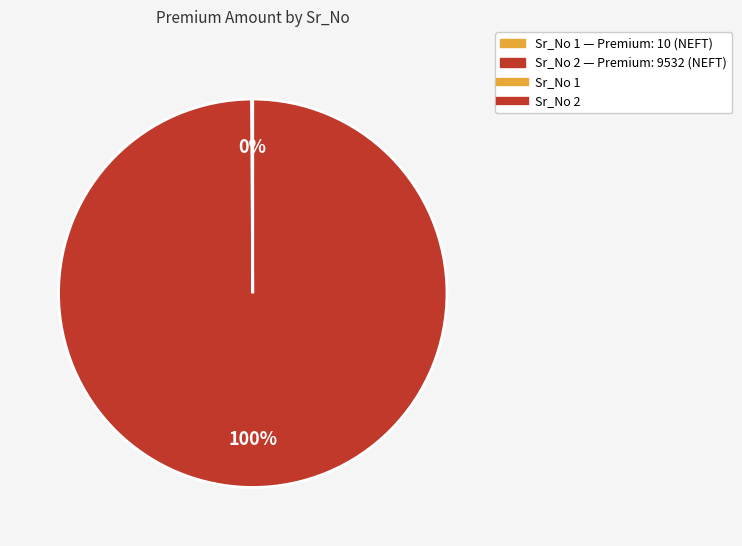

To the nearest percent, what is the difference between the largest and smallest slice percentages?

100%